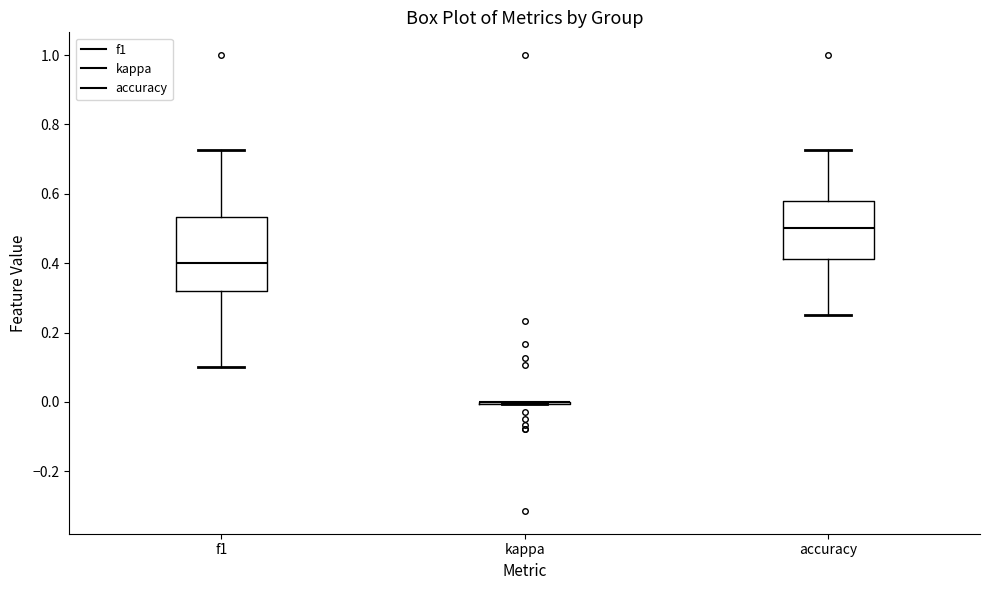

Comparing the boxes themselves (not the whiskers), which one is the tallest?

f1